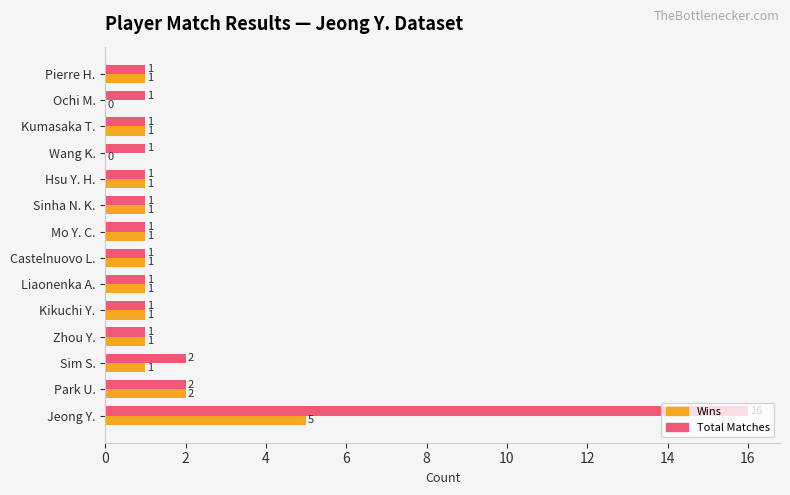

What is the sum of the Total Matches values at Pierre H. and Sim S.?

3